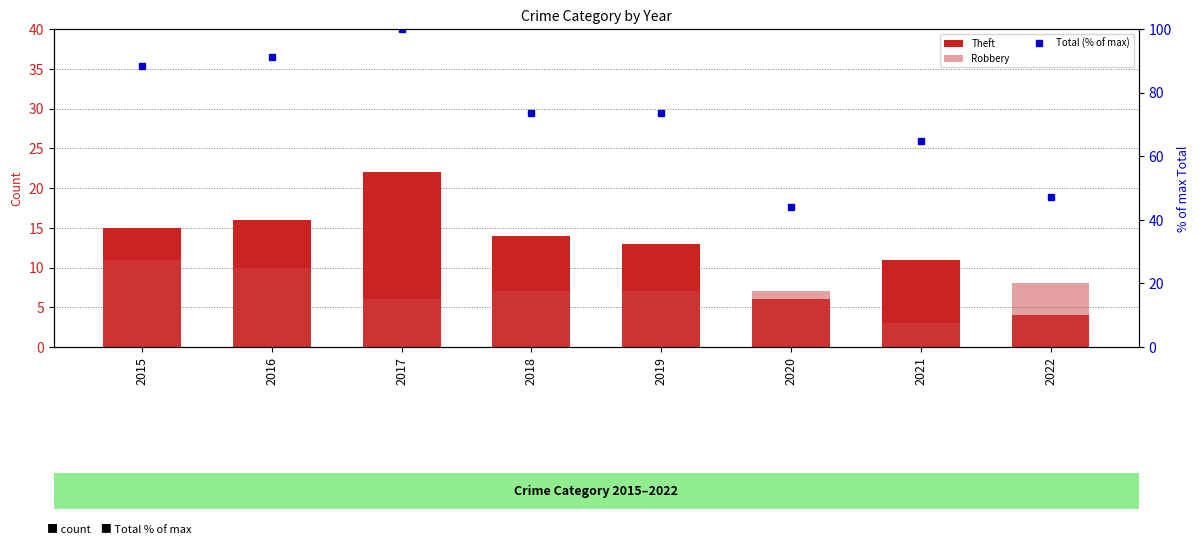

True or false: Total (% of max) has a value of 152.1 at 2017.

False